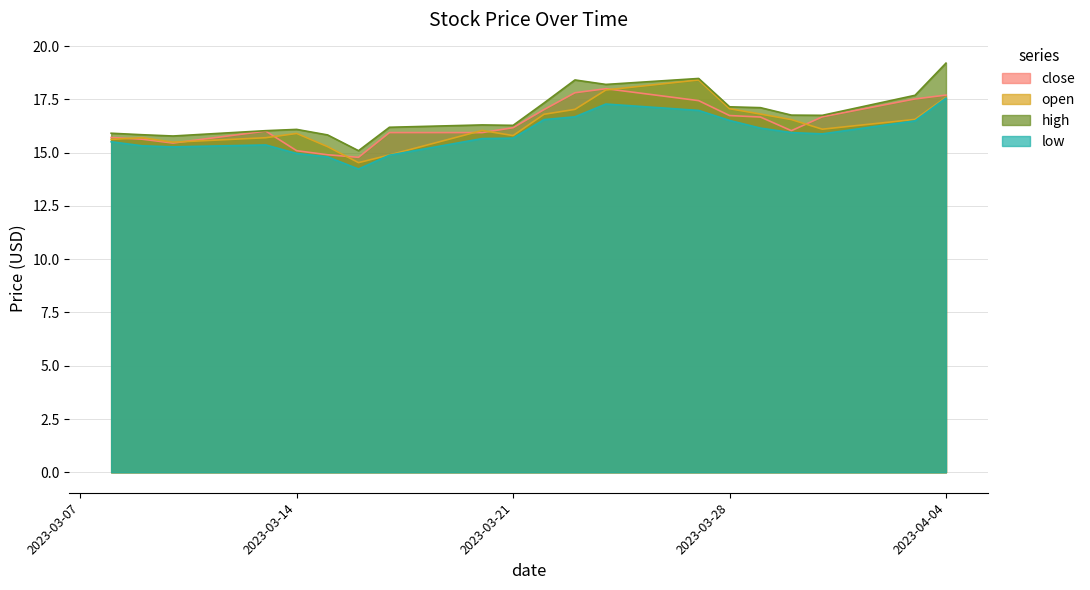

Is the value of open at 2023-03-14 greater than the value of close at 2023-03-21?

No